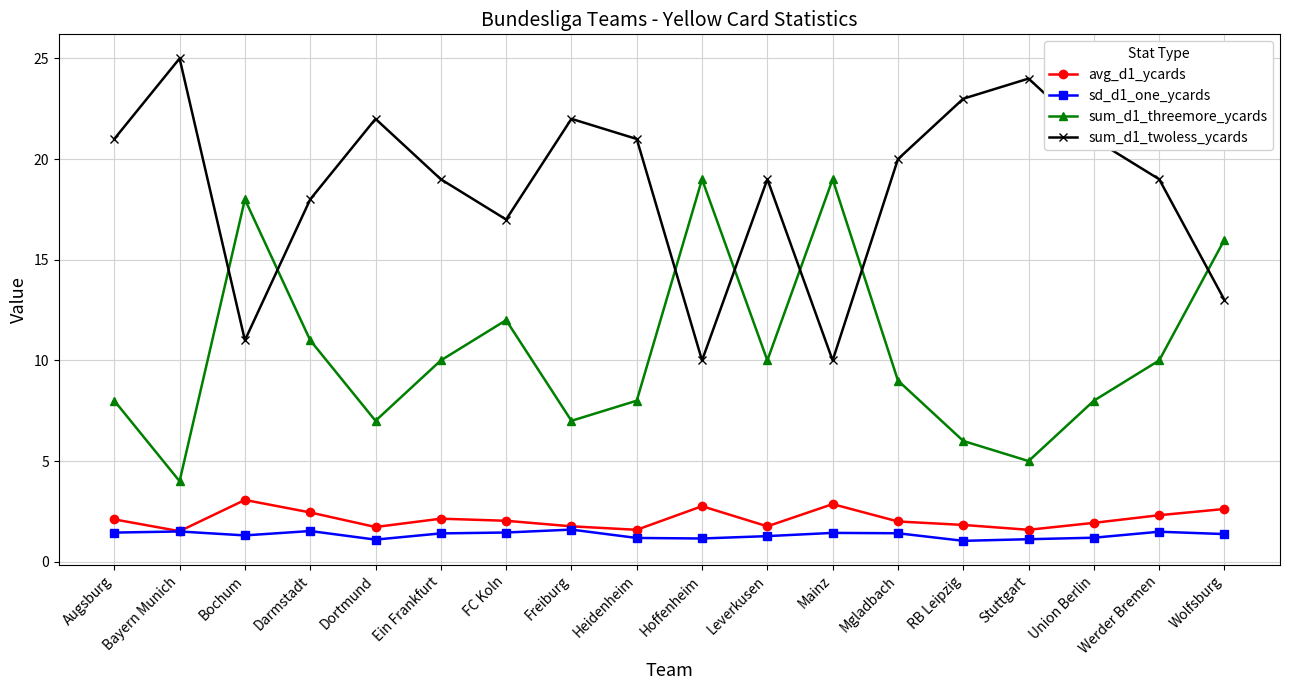

Is it true that sum_d1_threemore_ycards equals 4.9 at Leverkusen?

False